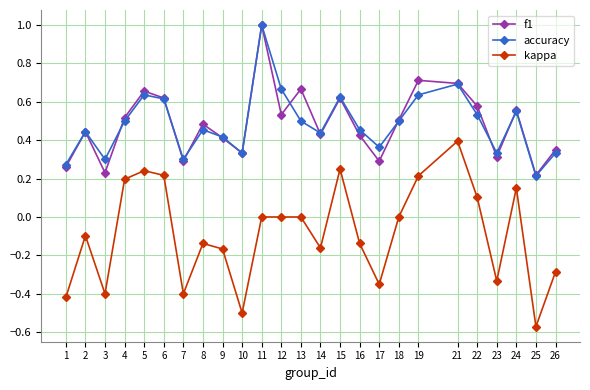

How many data points does each series have?

25